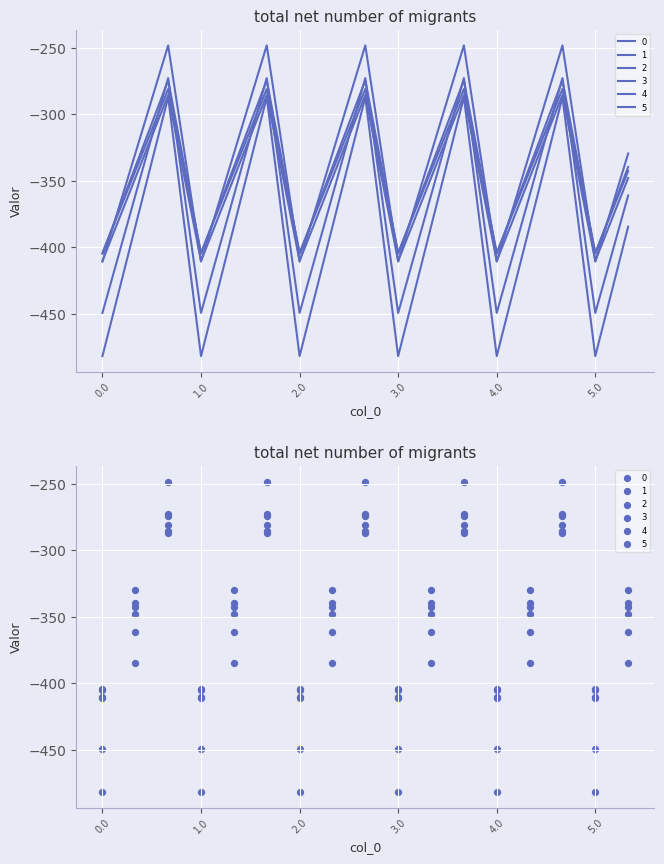

What are all the series names shown in the legend?

0, 1, 2, 3, 4, 5